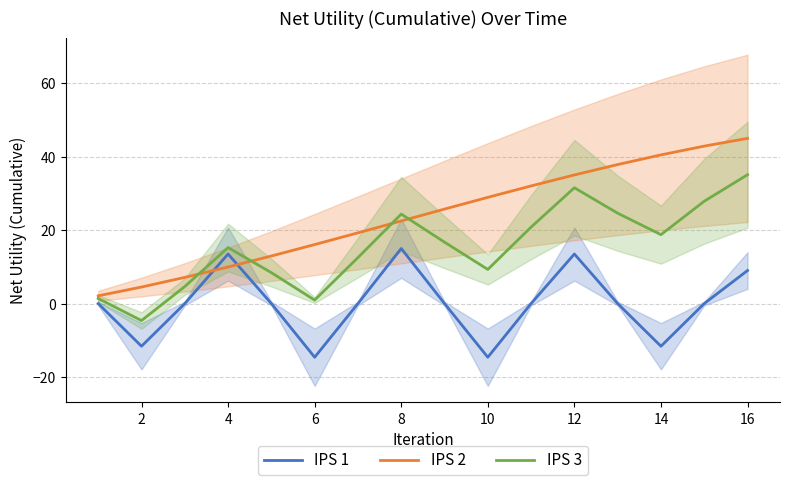

Rank the series by their maximum value, from lowest to highest.

IPS 1, IPS 3, IPS 2